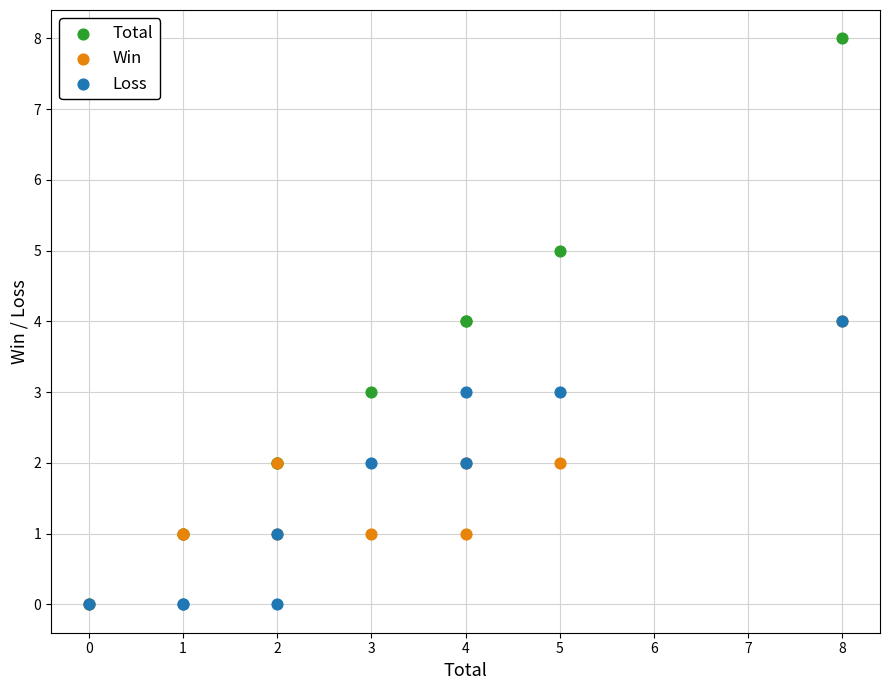

What are all the series names shown in the legend?

Total, Win, Loss